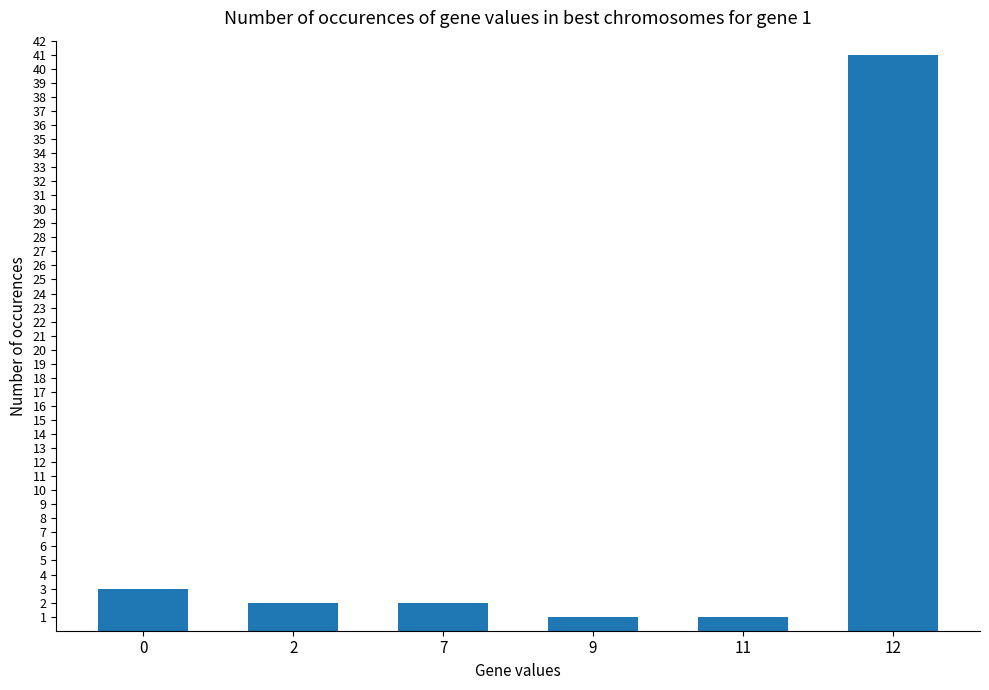

Is it true that the value at 2 is 2?

True